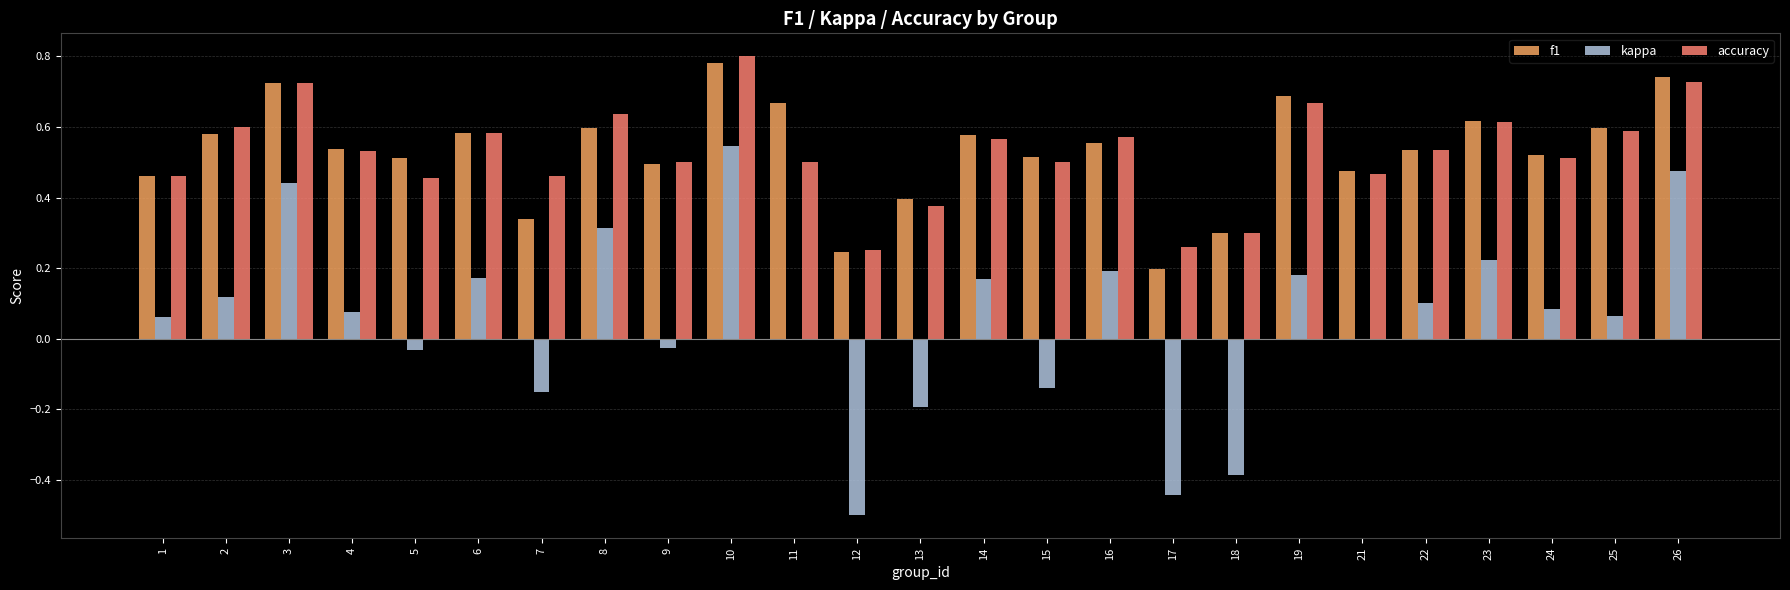

Which series changed the most between 7 and 12?

kappa